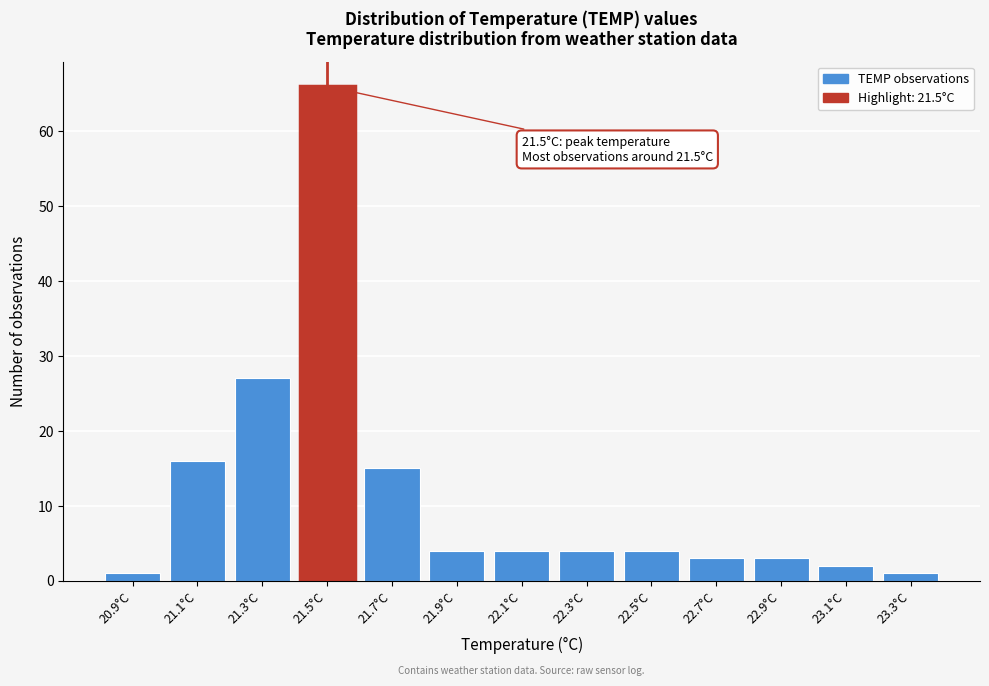

Reading right to left, what are all the values shown in this chart?

23.3°C=1	23.1°C=2	22.9°C=3	22.7°C=3	22.5°C=4	22.3°C=4	22.1°C=4	21.9°C=4	21.7°C=15	21.5°C=66	21.3°C=27	21.1°C=16	20.9°C=1